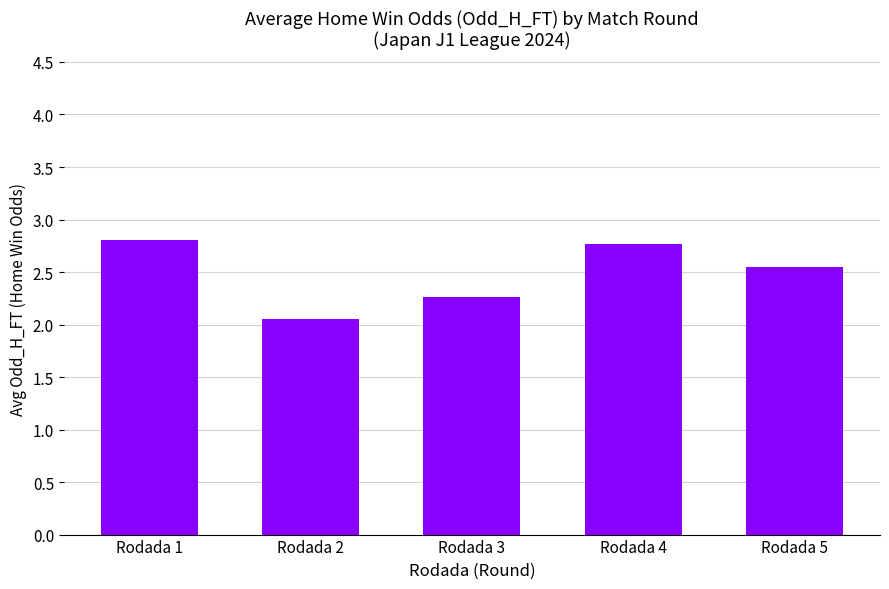

The chart shows a value of 2.8 at Rodada 4. True or false?

True